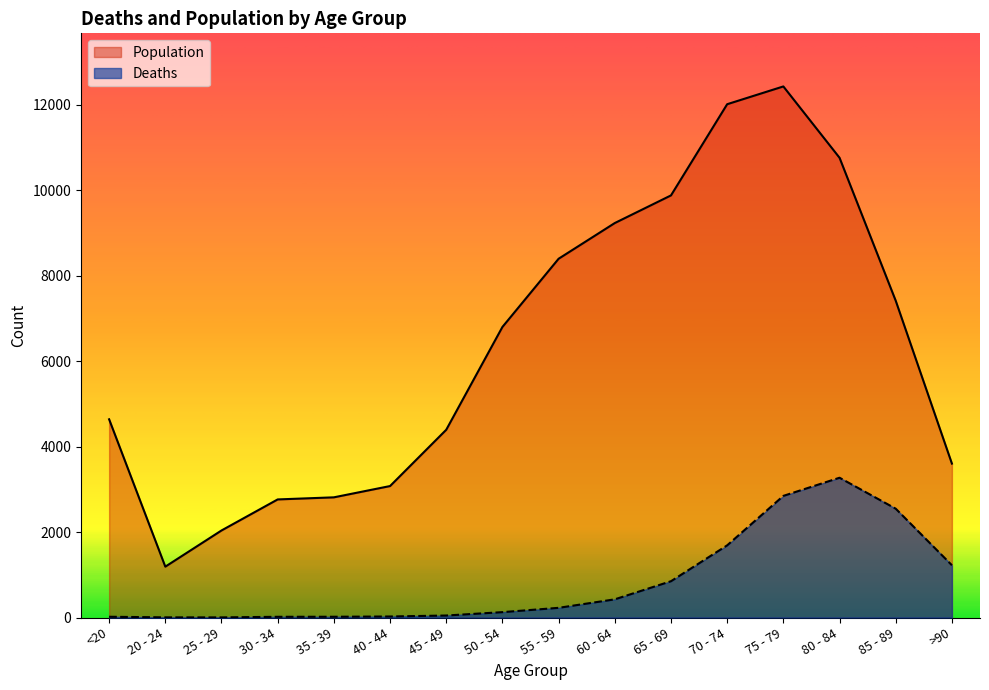

How many lines are shown in the chart?

2